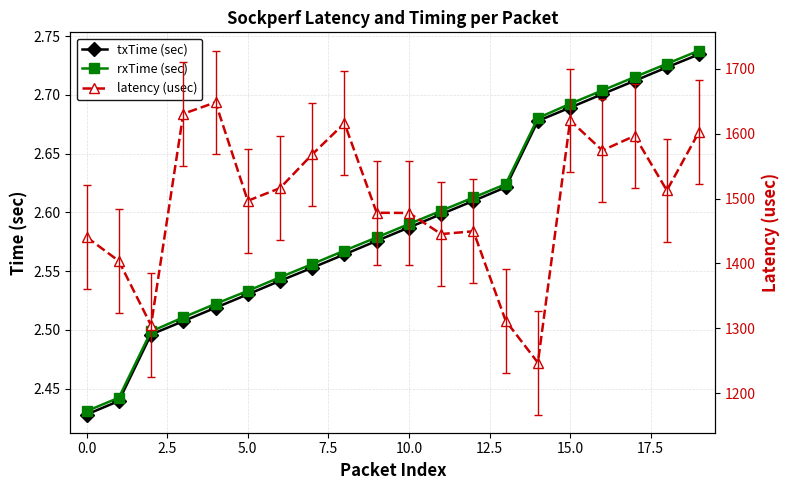

True or false: txTime (sec) has more than 0 points higher than both neighbors.

False